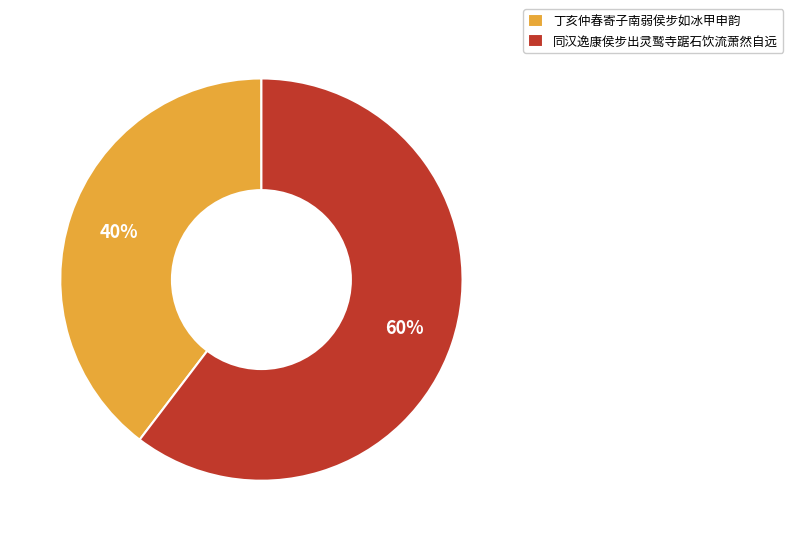

To the nearest percent, what percentage of the pie is 丁亥仲春寄子南弱侯步如冰甲申韵?

40%